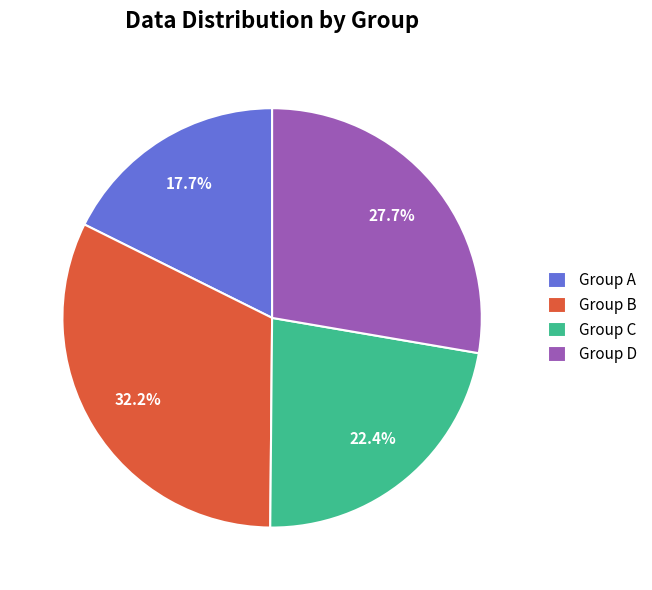

Count the number of slices in the pie.

4